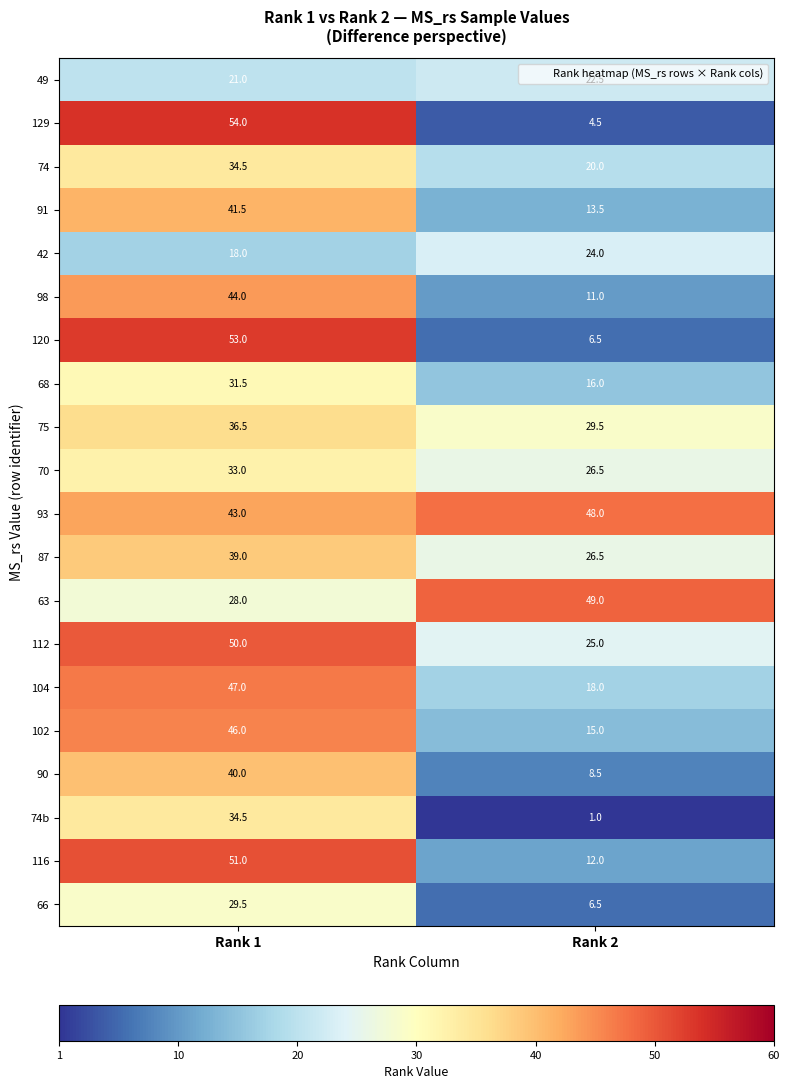

Is it true that 70 equals 33.0 at Rank 1?

True